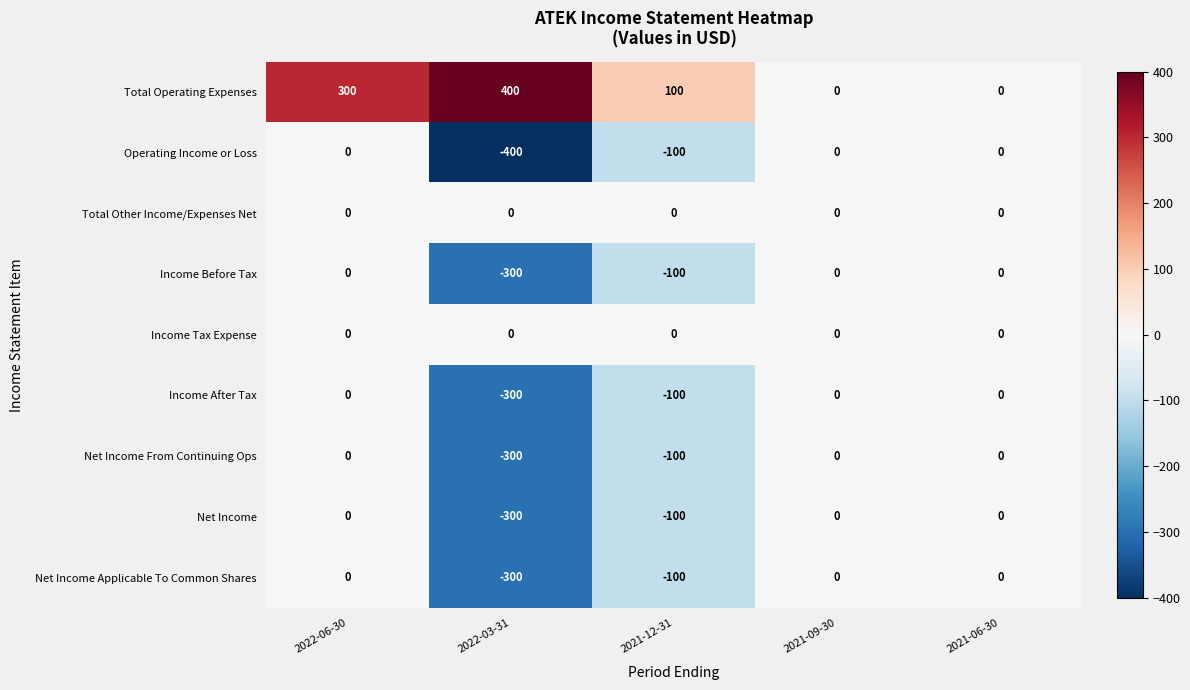

What is the smallest value displayed?

-400